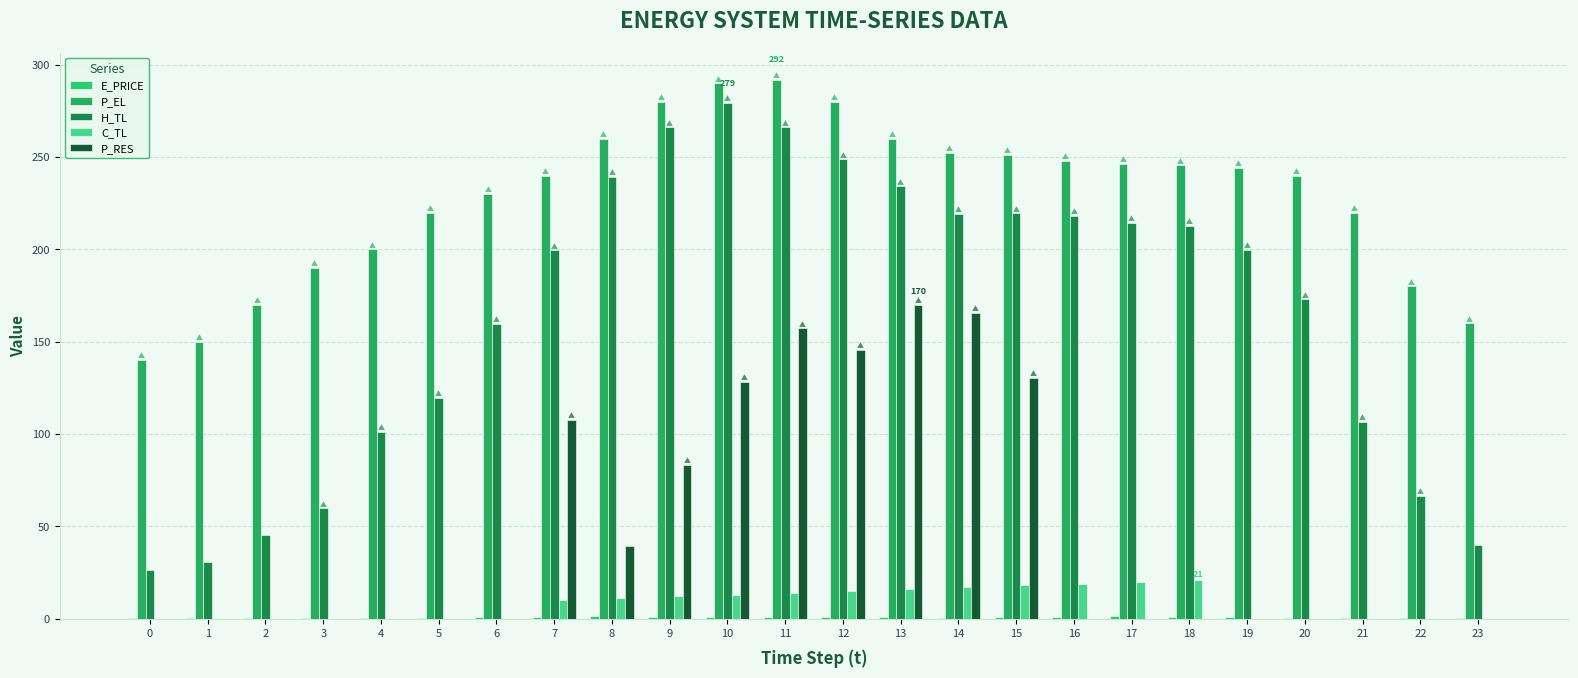

List the series in order of their peak value, lowest first.

E_PRICE, C_TL, P_RES, H_TL, P_EL